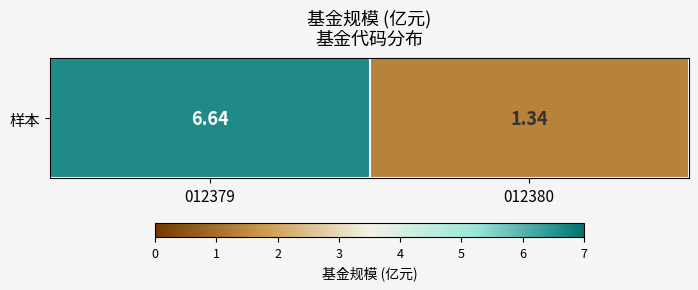

Reading left to right, extract all data points from this chart.

012379=6.6	012380=1.3